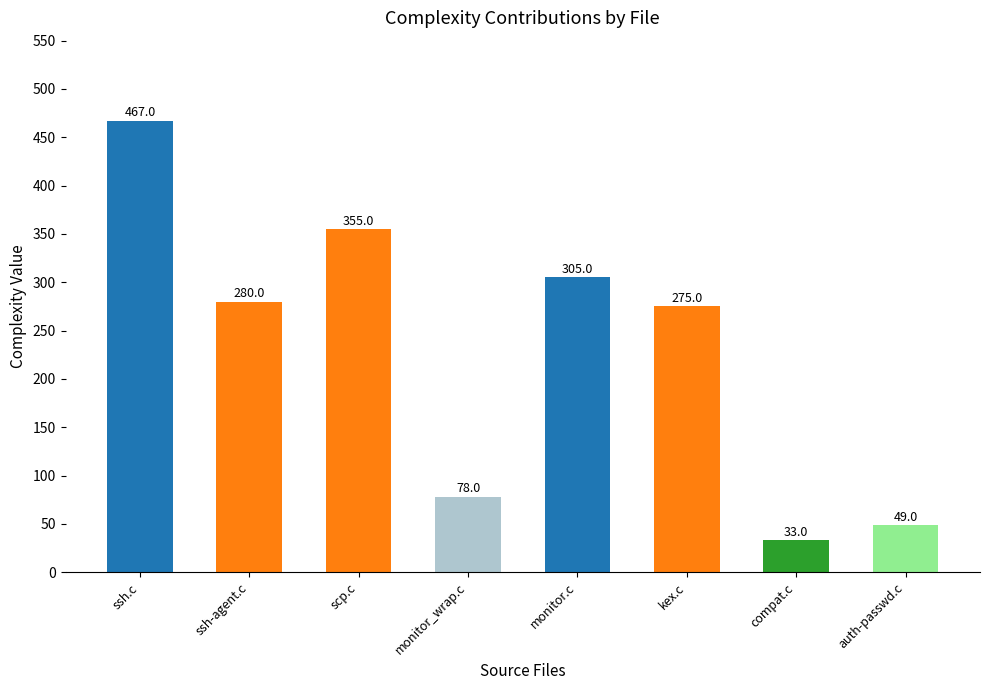

Reading left to right, extract all data points from this chart.

ssh.c=467	ssh-agent.c=280	scp.c=355	monitor_wrap.c=78	monitor.c=305	kex.c=275	compat.c=33	auth-passwd.c=49